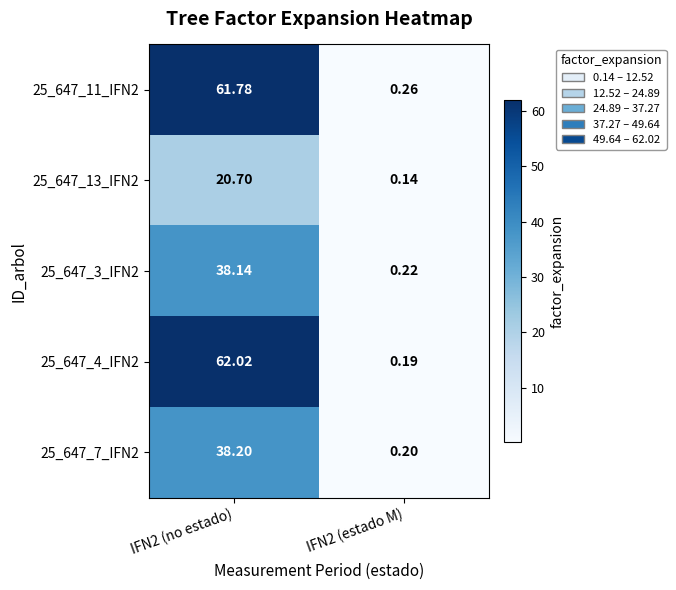

Is the value of 25_647_11_IFN2 at IFN2 (no estado) greater than the value of 25_647_3_IFN2 at IFN2 (no estado)?

Yes